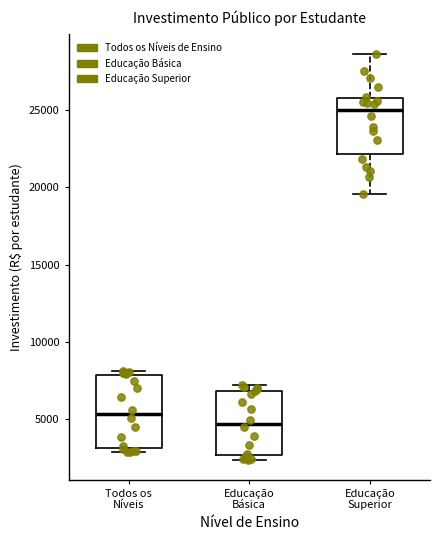

Which box has the highest median line?

Educação Superior